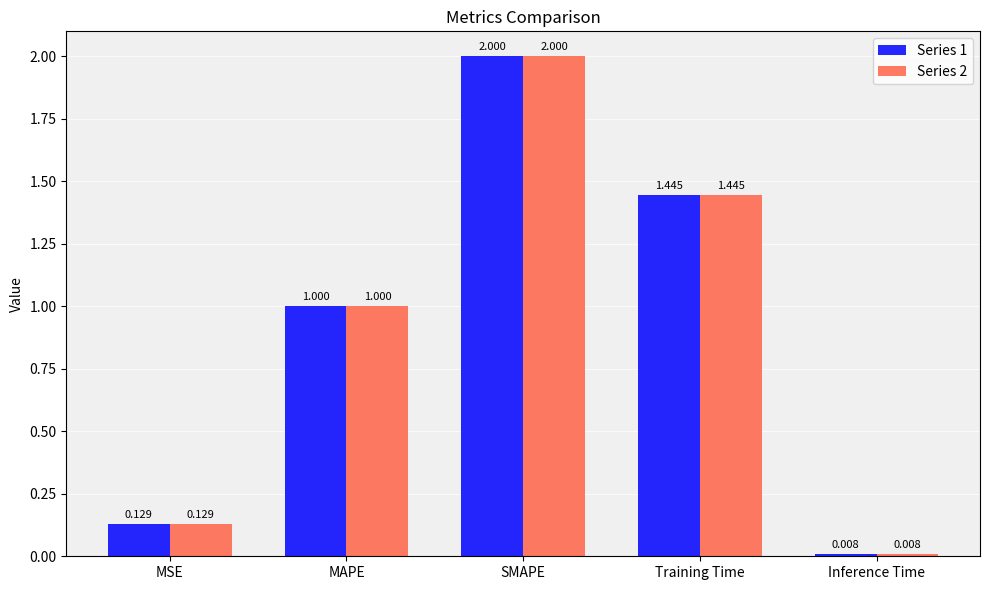

What are all the series names shown in the legend?

Series 1, Series 2